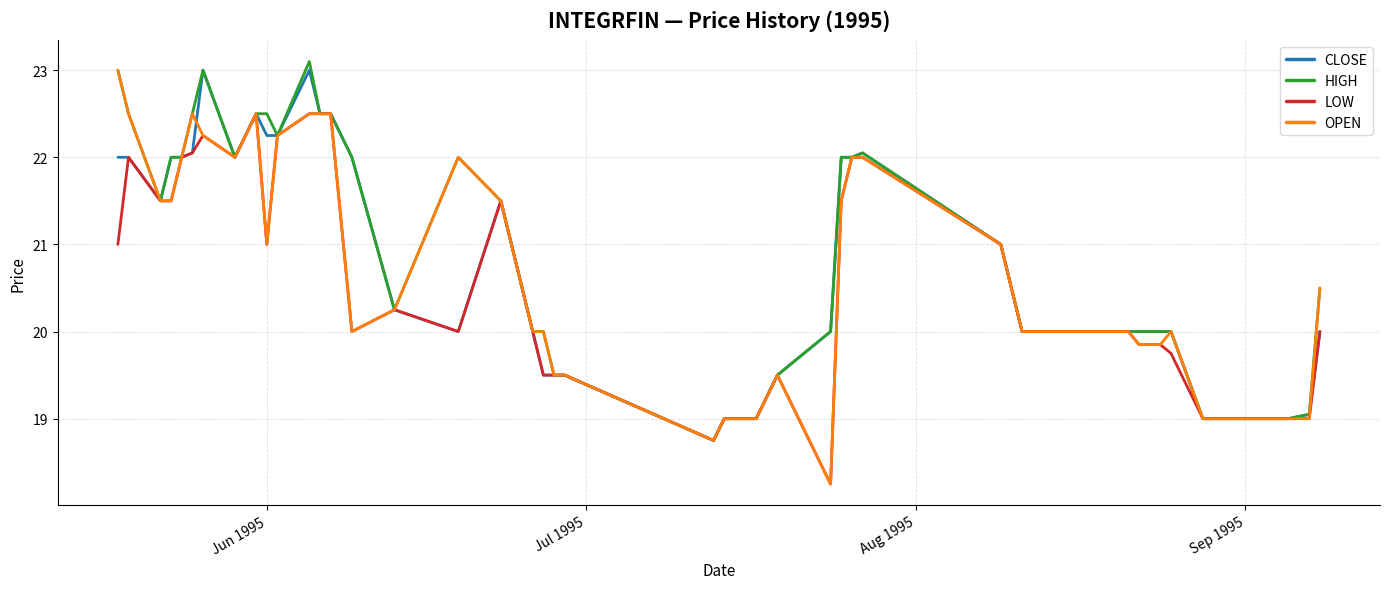

What is the greatest value displayed?

23.1